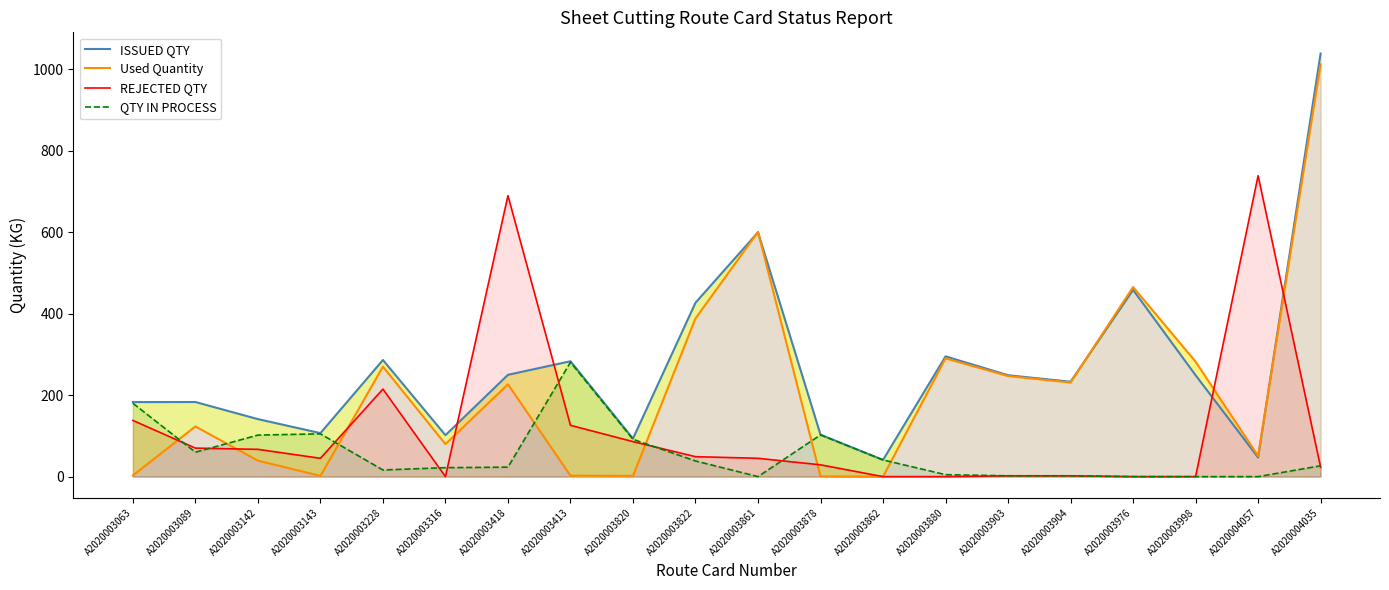

Count the number of data series in this chart.

4